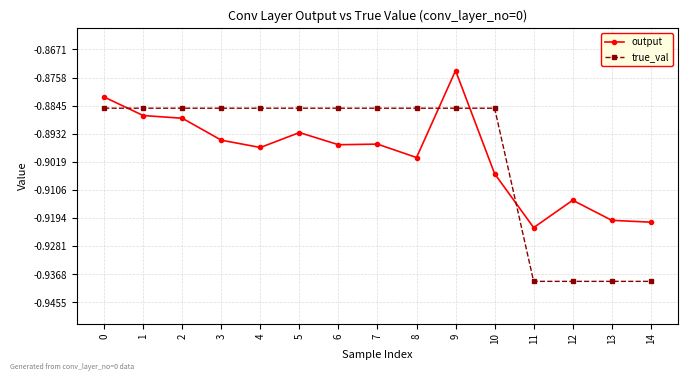

True or false: true_val and output cross at least once.

True